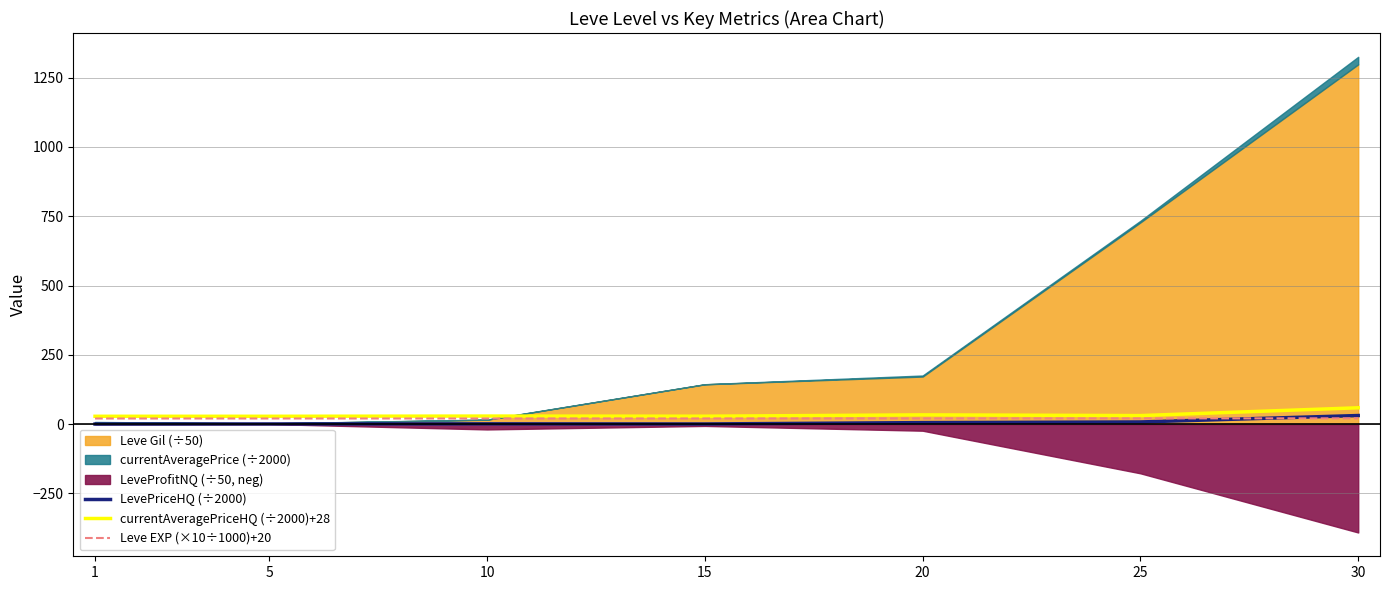

What is the total value across all series at 10?

49.6